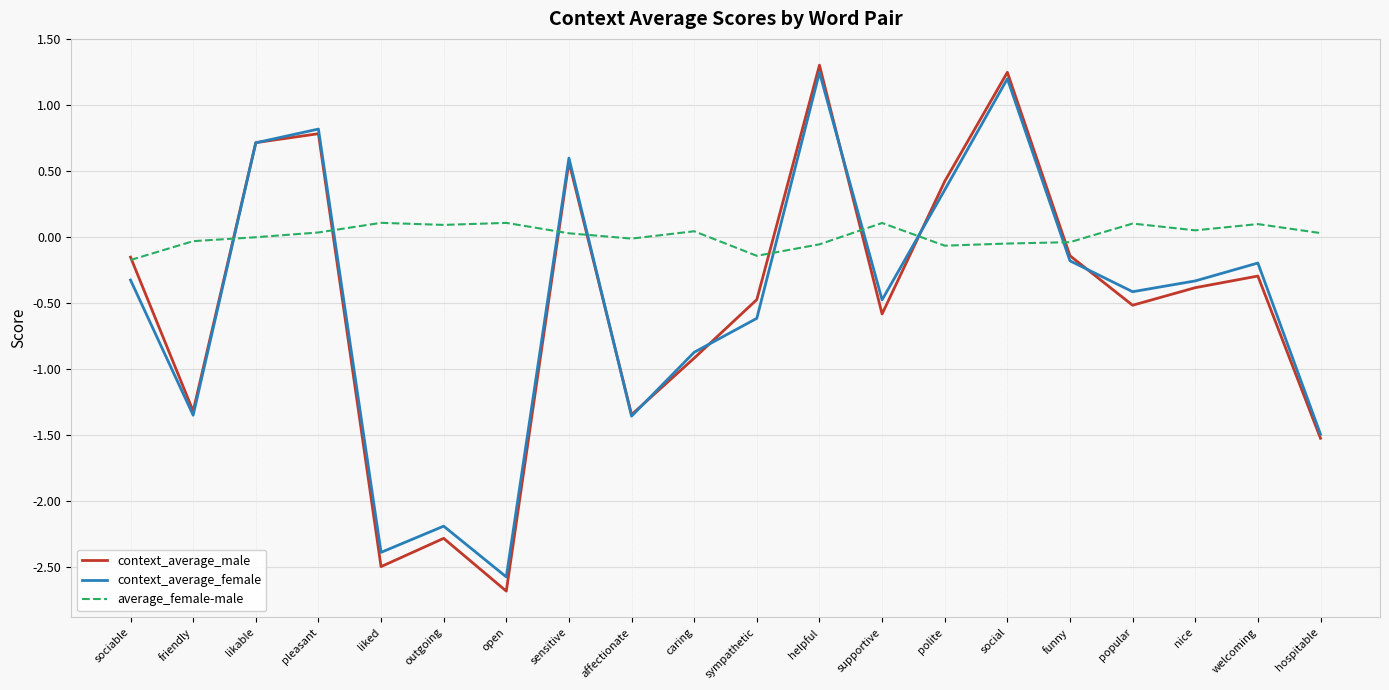

Is this an area chart (filled region under the line)?

No